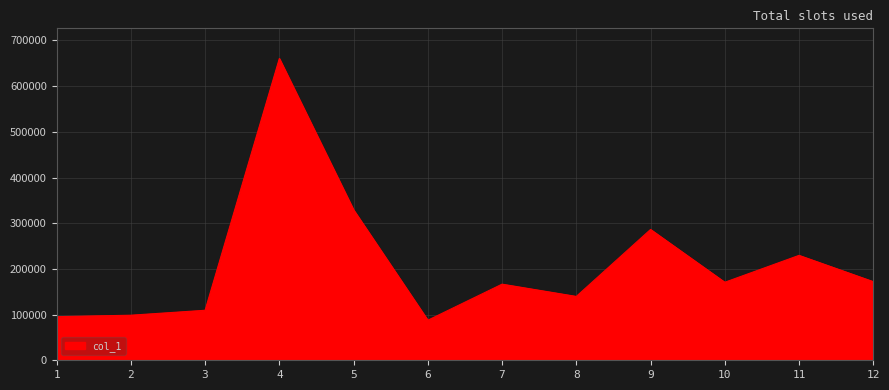

What is the difference between the maximum and minimum values?

572808